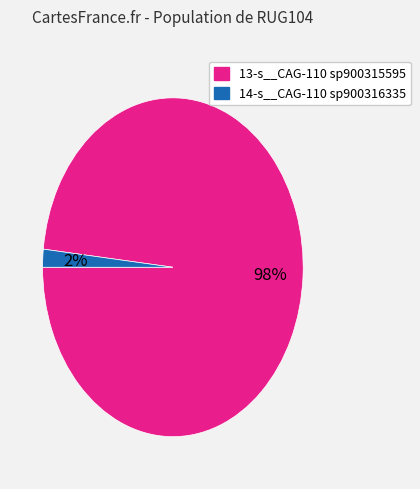

Count the number of slices in the pie.

2